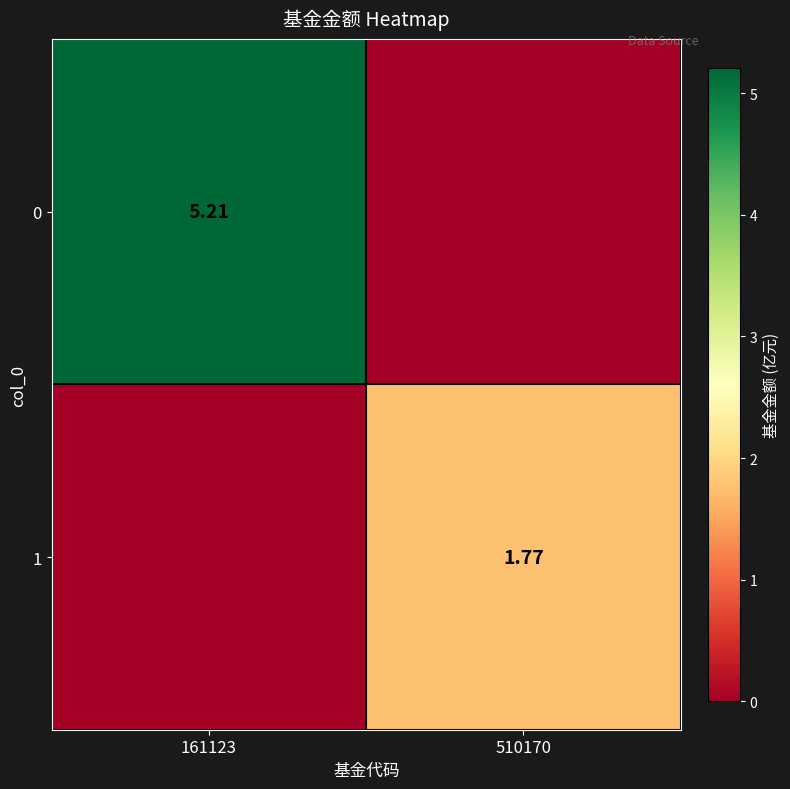

What is the average value of the 1 series?

0.9